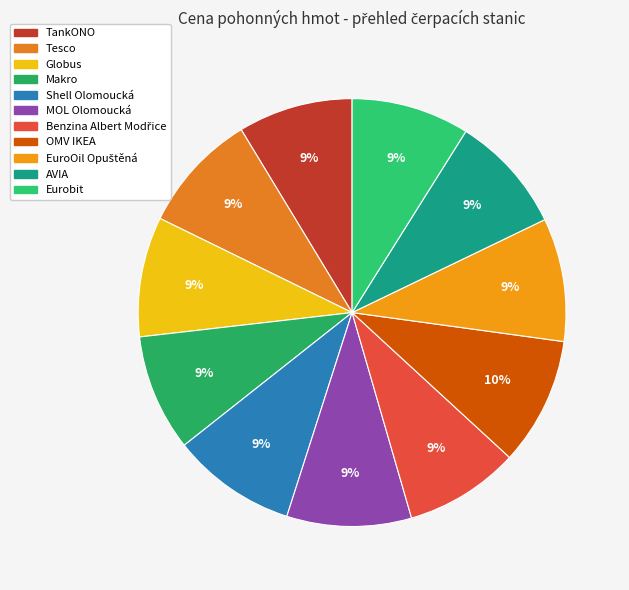

To the nearest percent, what portion does Makro represent?

9%